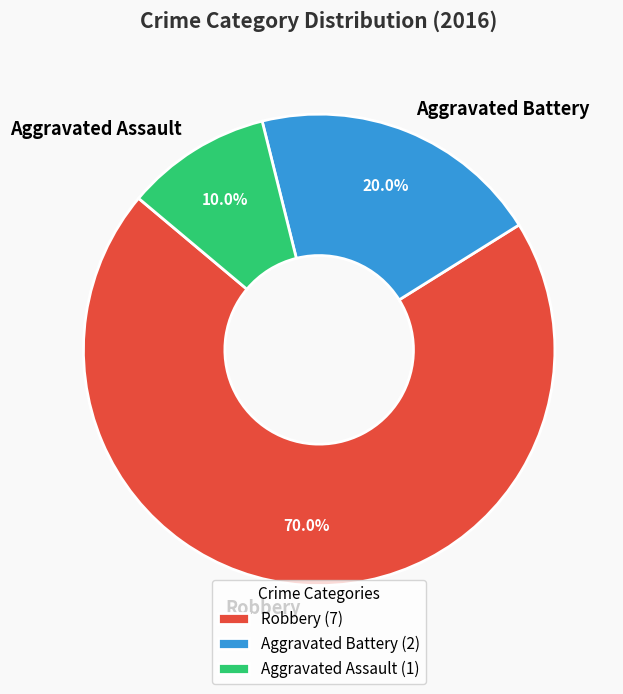

The Aggravated Assault slice represents 18% of the pie. True or false?

False